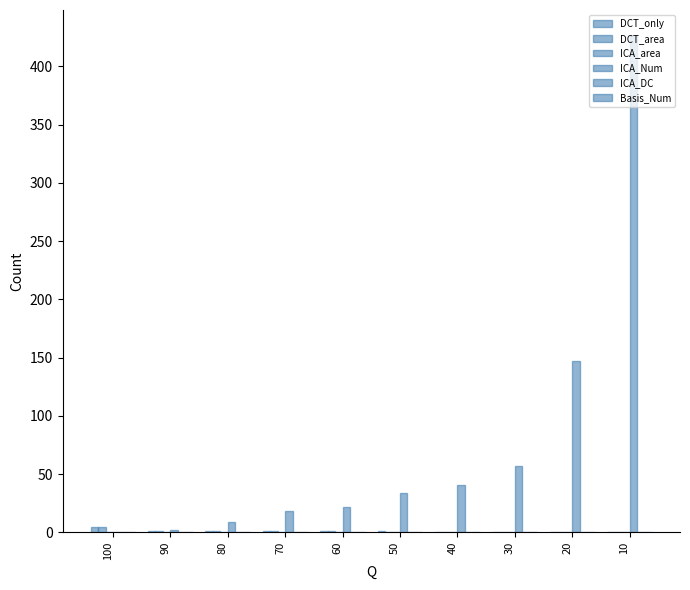

Is it true that ICA_DC equals 0.0 at 80?

True